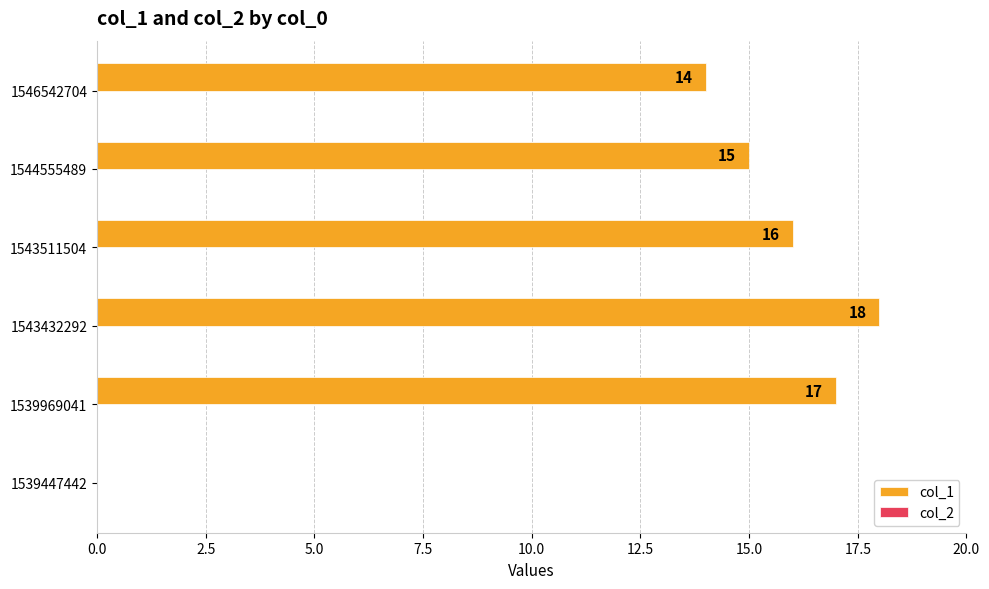

Where is the data nearest to the value 9?

1546542704